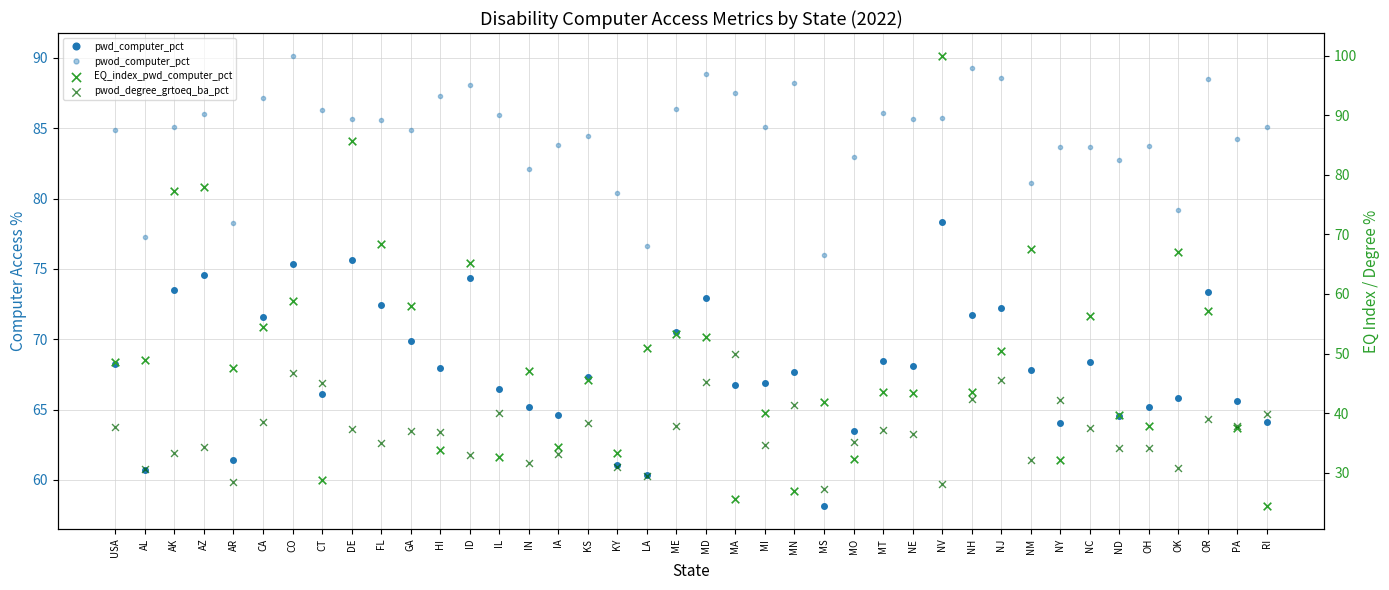

Which series has the largest Y range (max minus min)?

EQ_index_pwd_computer_pct